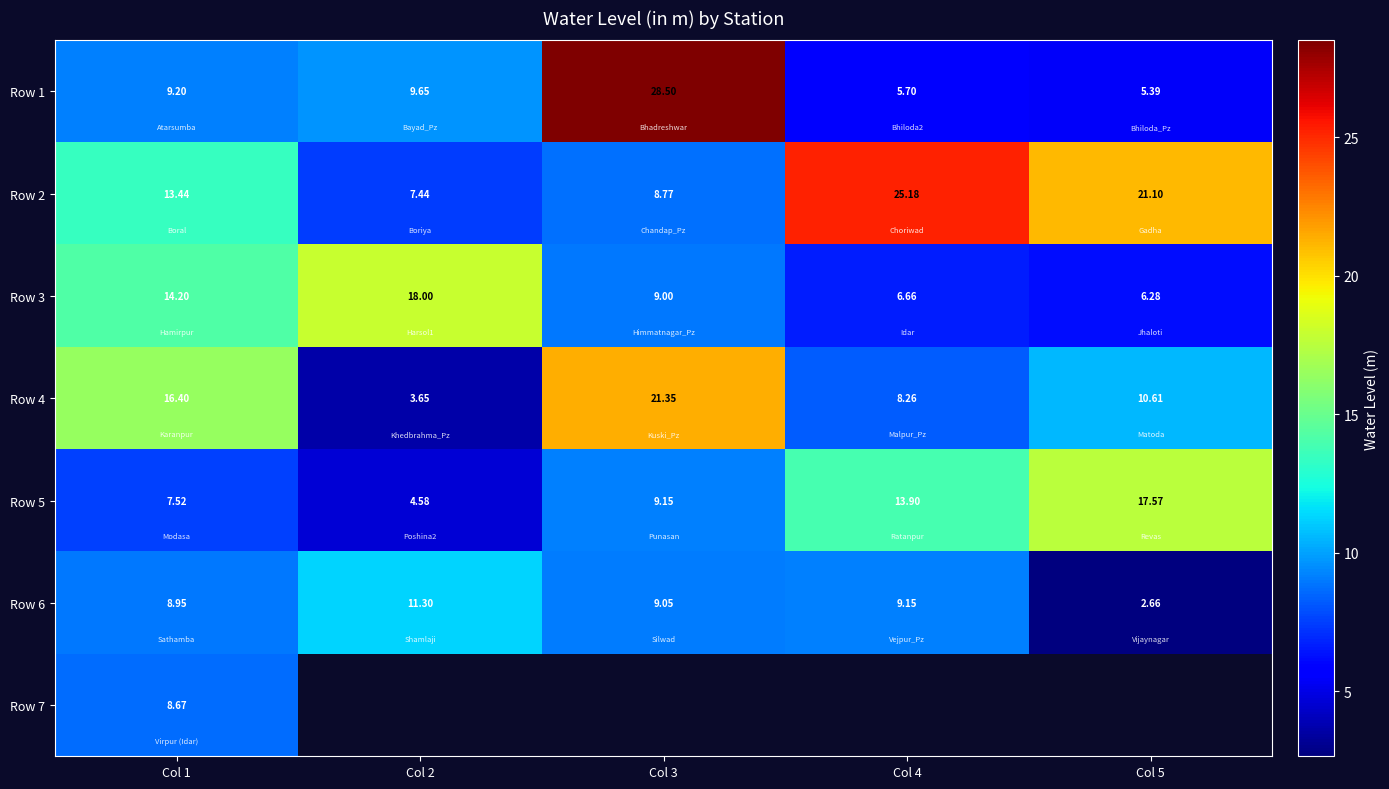

Which series has the largest range (max minus min)?

Row 1